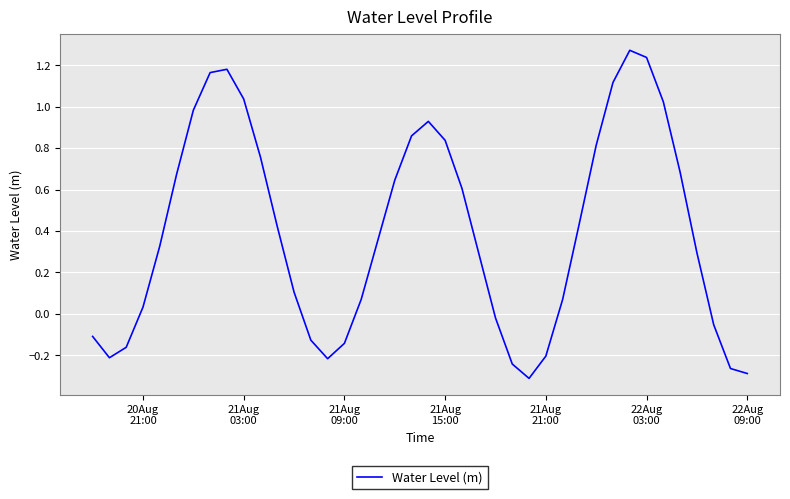

What is the difference between the maximum and minimum values?

1.6